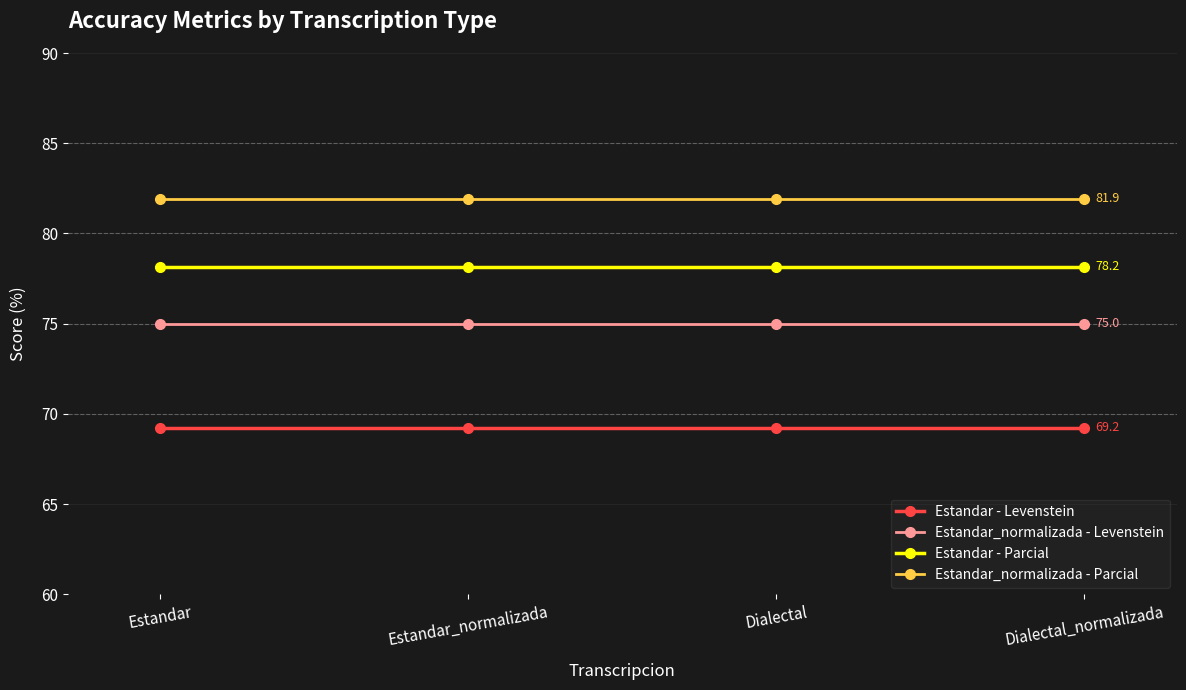

What is the maximum value shown in the chart?

81.9